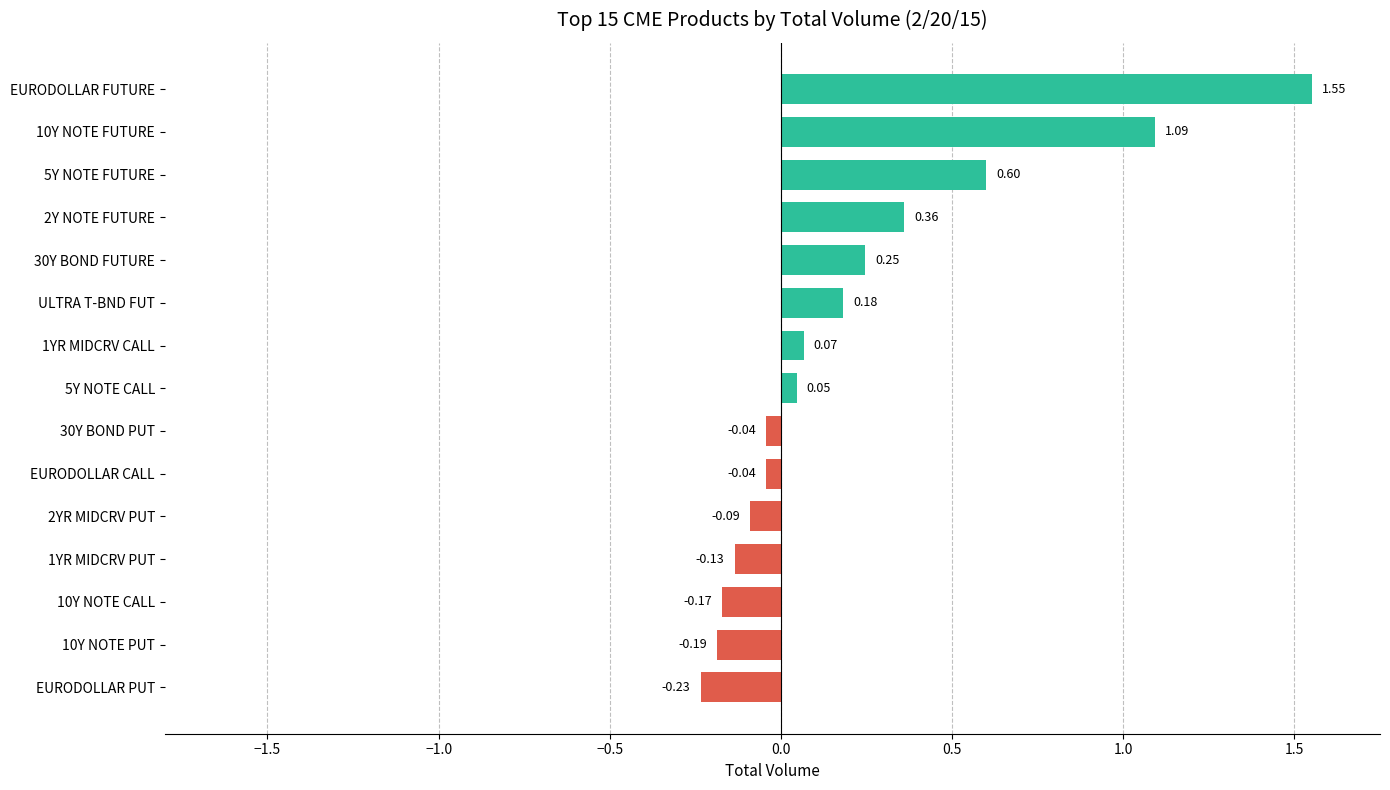

Are the bars horizontal?

Yes